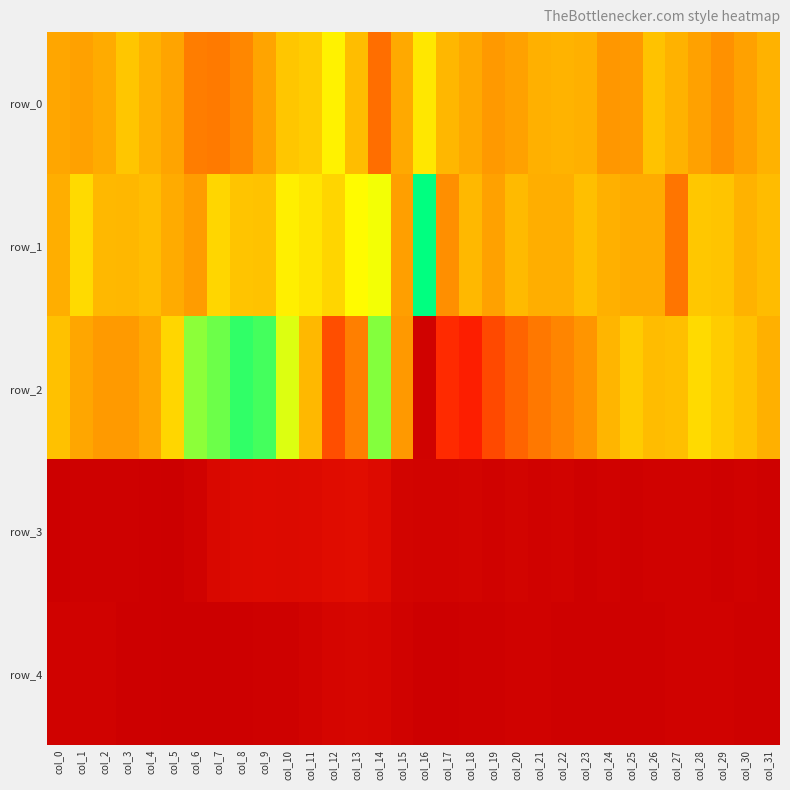

List the series in order of their peak value, lowest first.

row_1, row_0, row_2, row_3, row_4